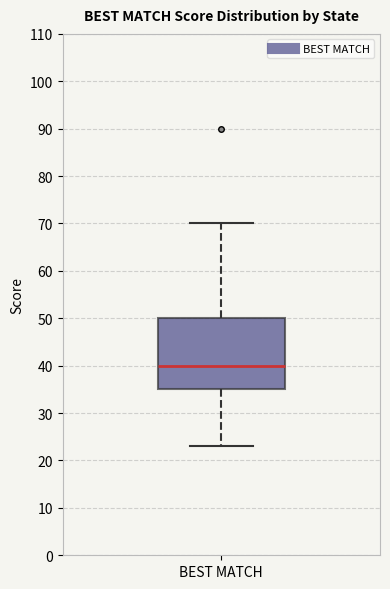

Transcribe this box plot: give where the median line is, the range the box spans, and where the two whiskers end, as read against the y-axis. The values are not printed on the chart, so give them approximately, as read against the axis.

median 40, box 35 to 50, whiskers 23 to 70